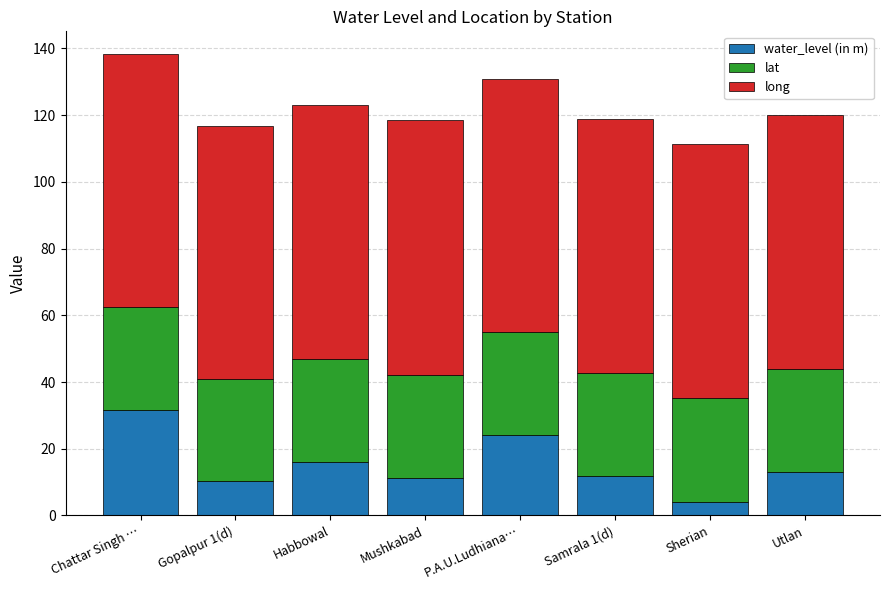

What is the difference between the water_level (in m) values at P.A.U.Ludhiana… and Chattar Singh …?

7.3